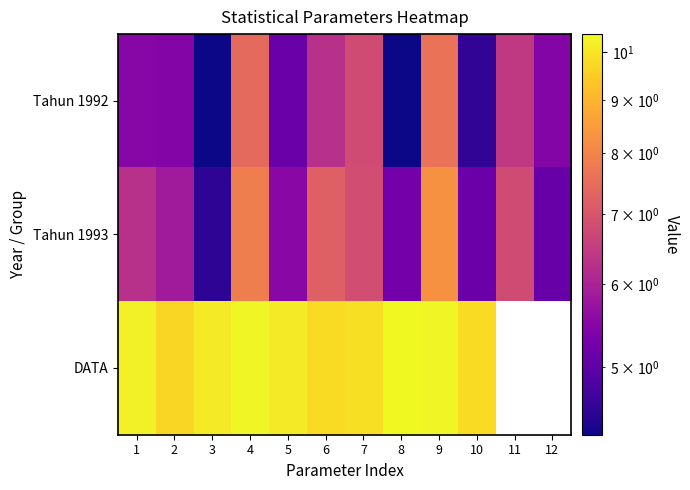

List the labels in order of Tahun 1993 value, largest first.

9, 4, 6, 7, 11, 1, 2, 5, 8, 10, 12, 3